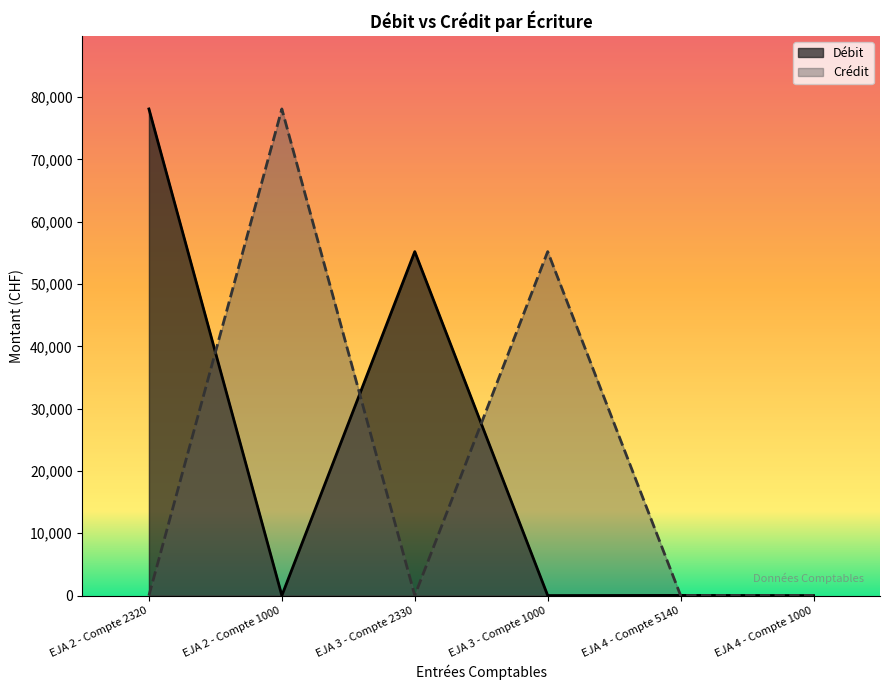

What is the spread (max minus min) of values at EJA 2 - Compte 1000?

78093